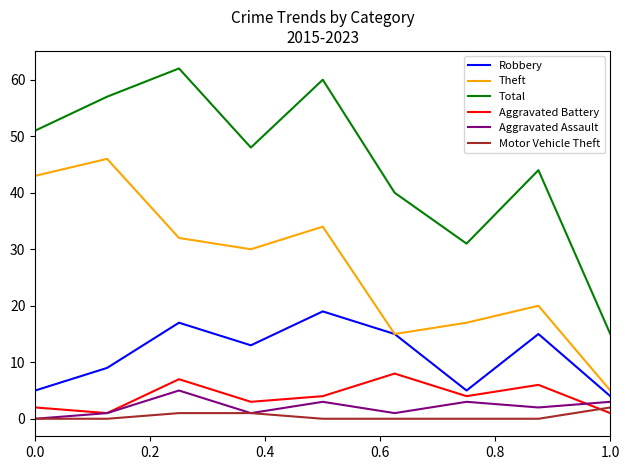

True or false: Aggravated Battery and Total intersect in this chart.

False